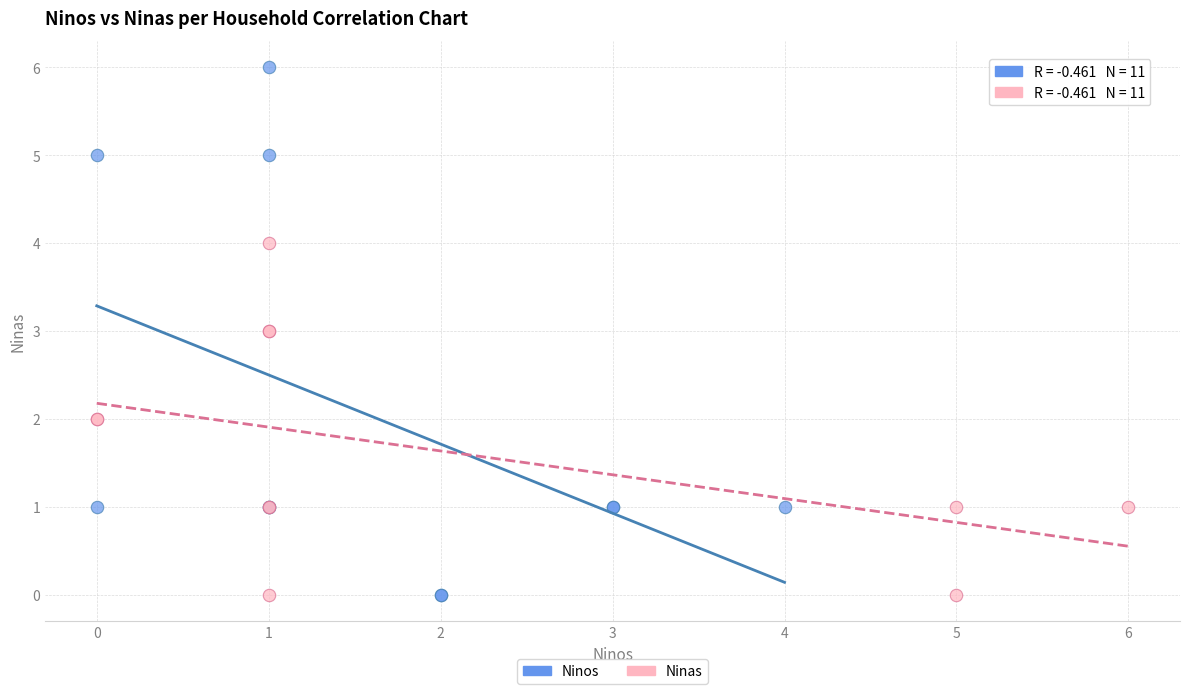

Which series contains the highest Y value?

Ninos